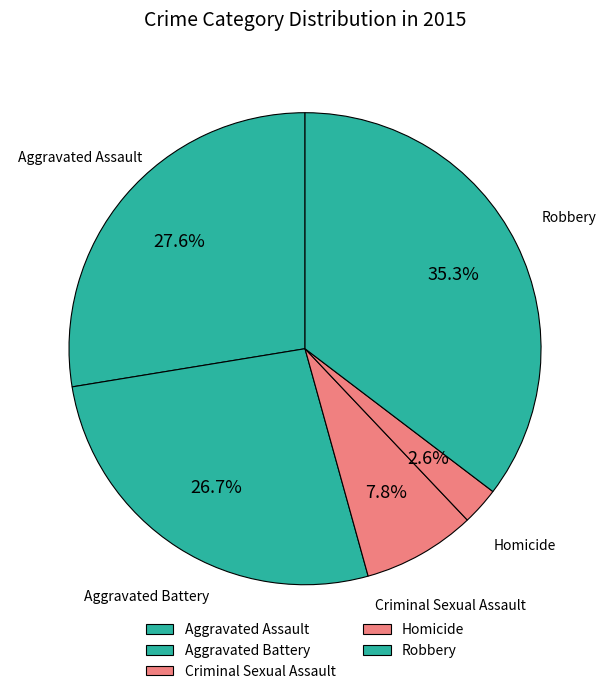

Does any single category account for the majority?

No